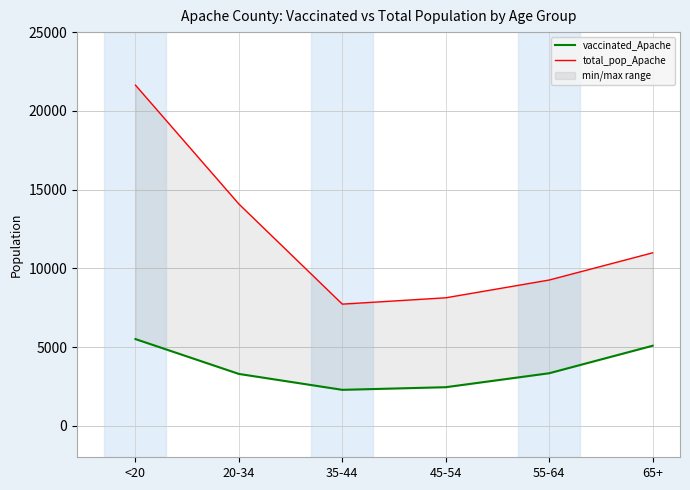

At 65+, list the series in order from largest to smallest.

total_pop_Apache, vaccinated_Apache